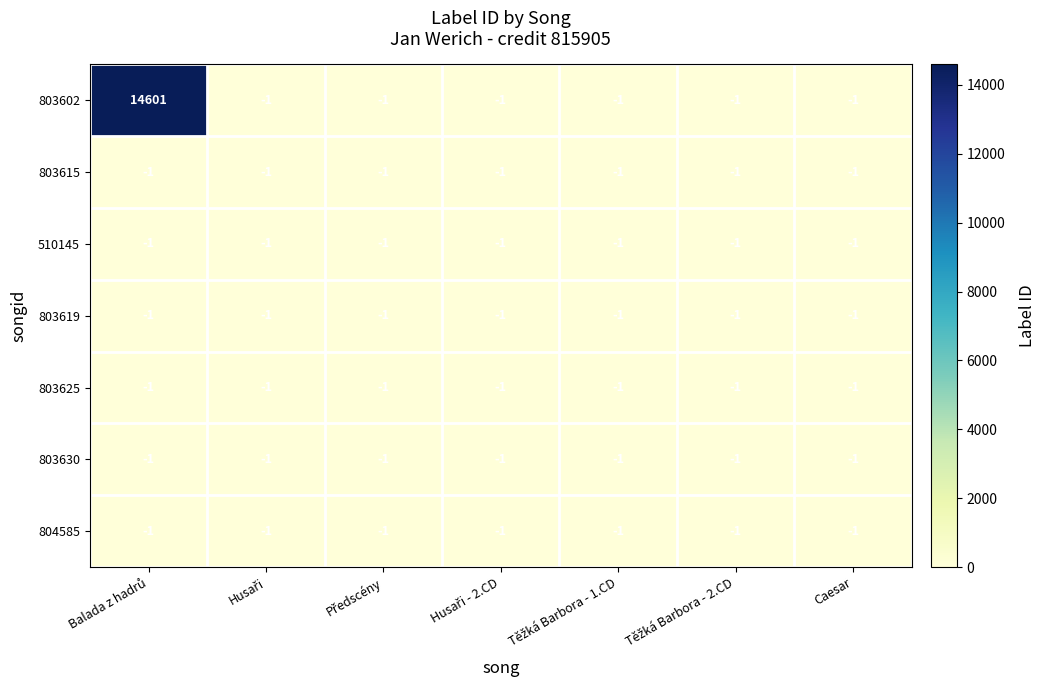

What is the greatest value displayed?

14601